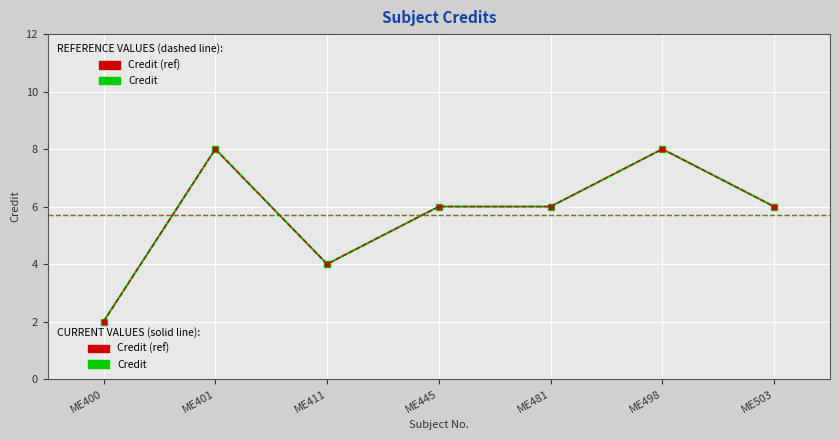

Does the chart have visible grid lines?

Yes